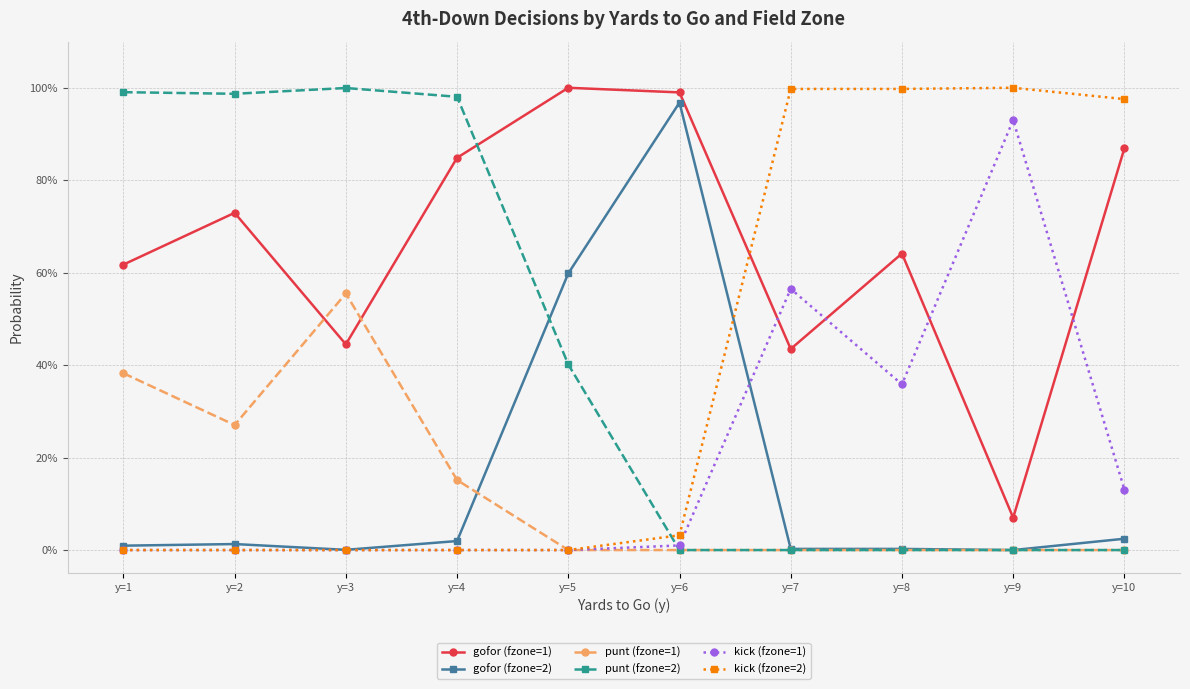

At which category does punt (fzone=2) reach its first local valley?

y=2